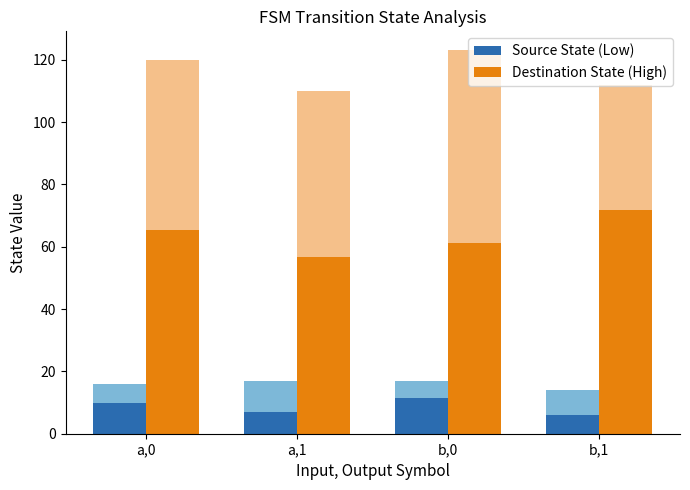

Reading left to right, what are all the values shown in this chart?

Source State (Low): 10.0	7.0	11.5	6.1
Destination State (High): 65.3	56.7	61.1	71.7